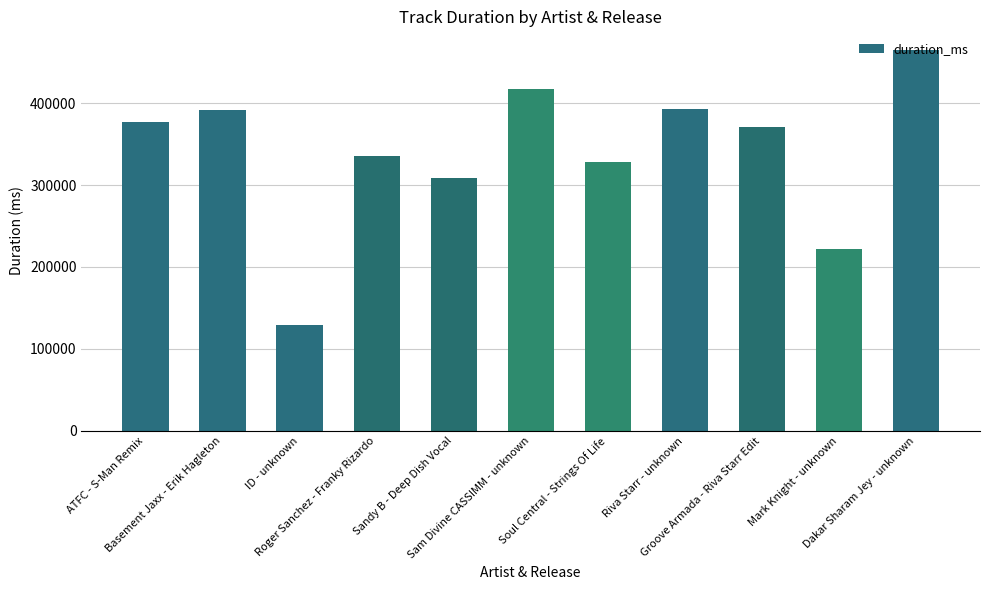

What value does the data have at Mark Knight - unknown, to the nearest 50?

222250